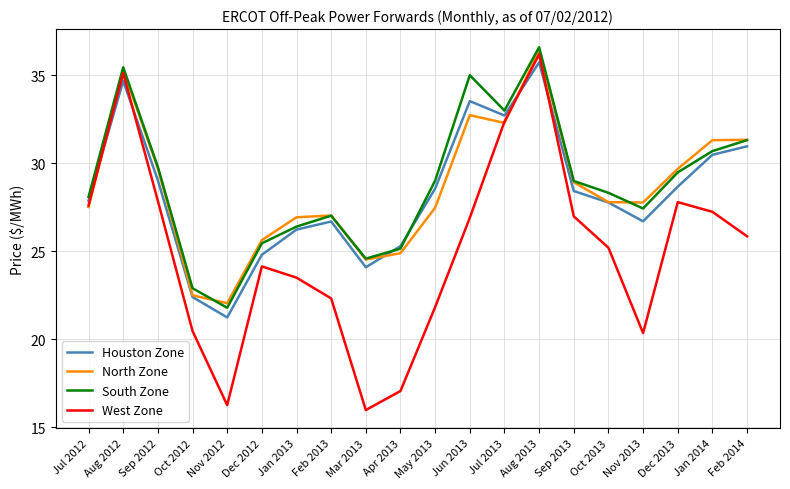

What is the spread (max minus min) of values at Sep 2012?

1.9